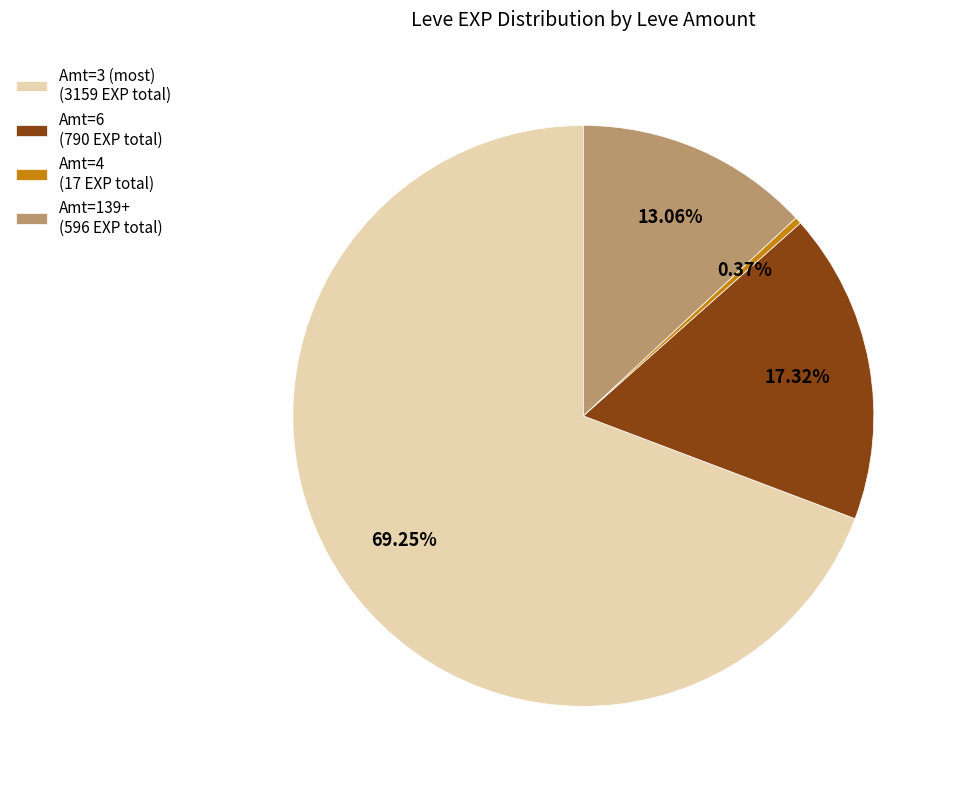

Which slice is the smallest?

Amt=4 (17 EXP total)